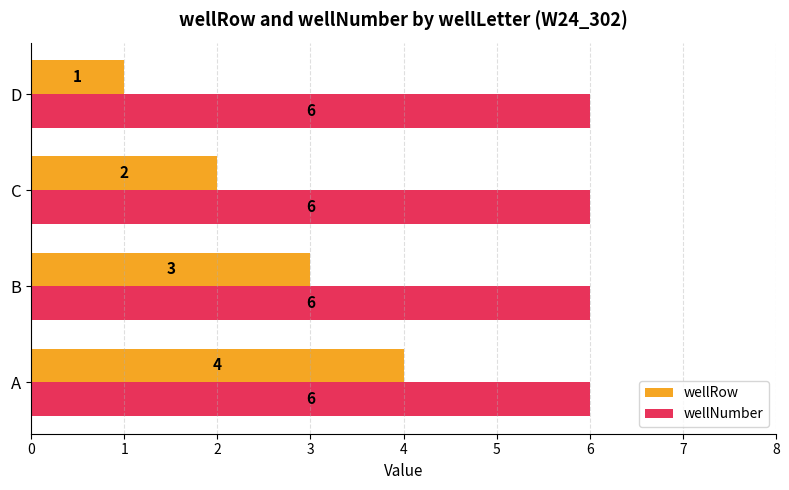

What is the smallest value displayed?

1